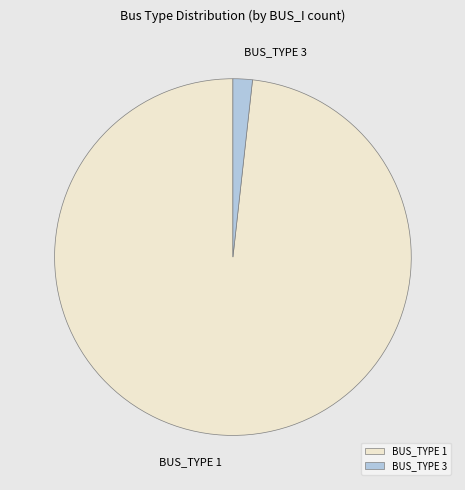

The BUS_TYPE 3 slice represents 14% of the pie. True or false?

False